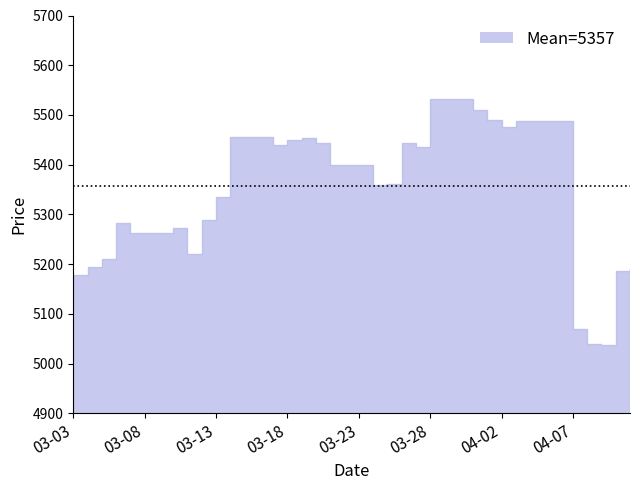

The value at 2025-03-11 is 5221. True or false?

True